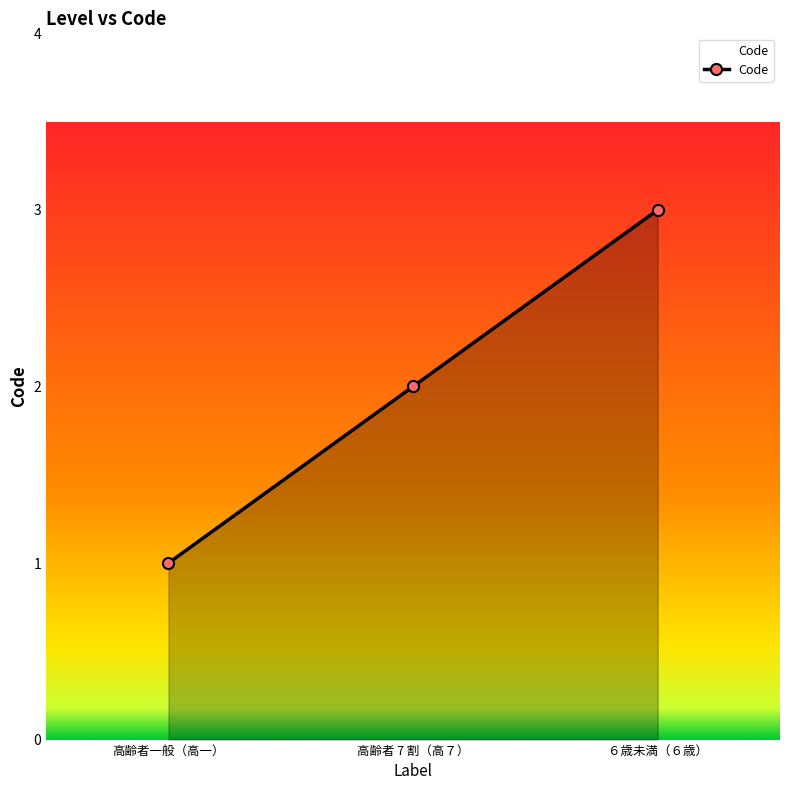

What is the greatest value displayed?

3